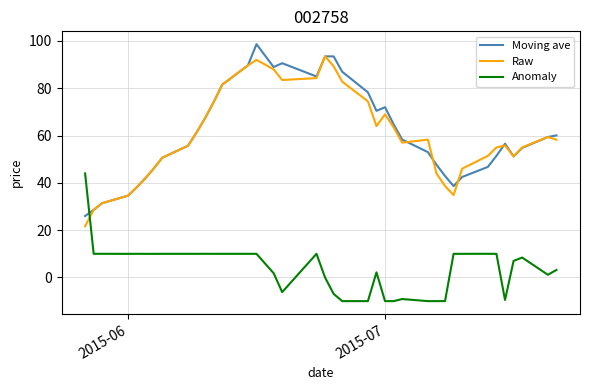

What is the smallest value displayed?

-10.0